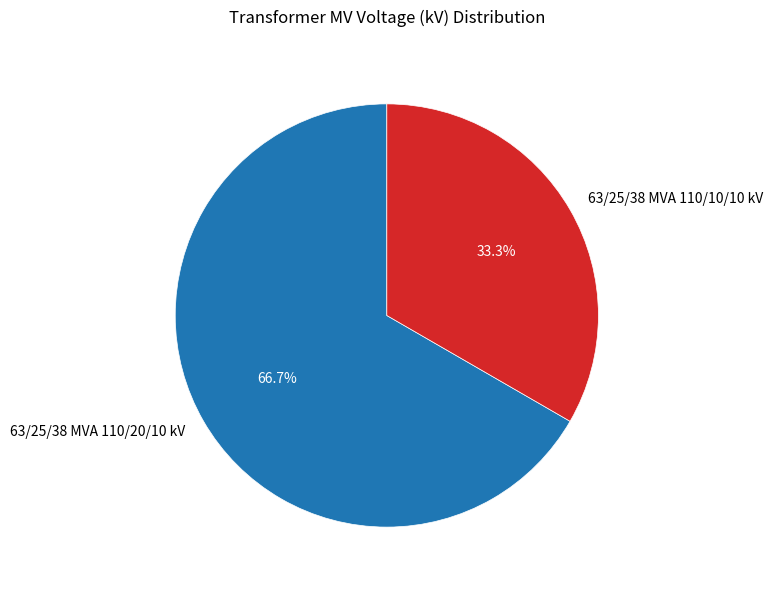

What is the ratio of the value at 63/25/38 MVA 110/20/10 kV to the value at 63/25/38 MVA 110/10/10 kV?

2.0